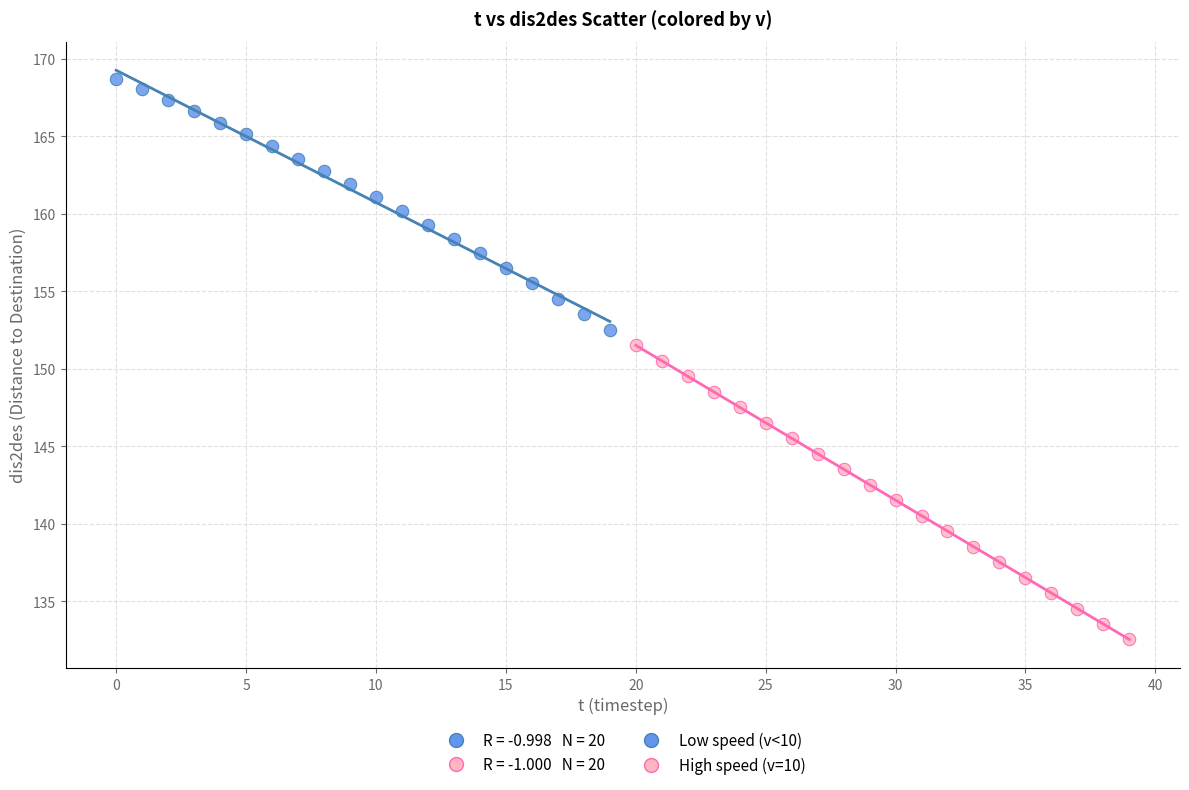

Which series contains the lowest Y value?

High speed (v=10)